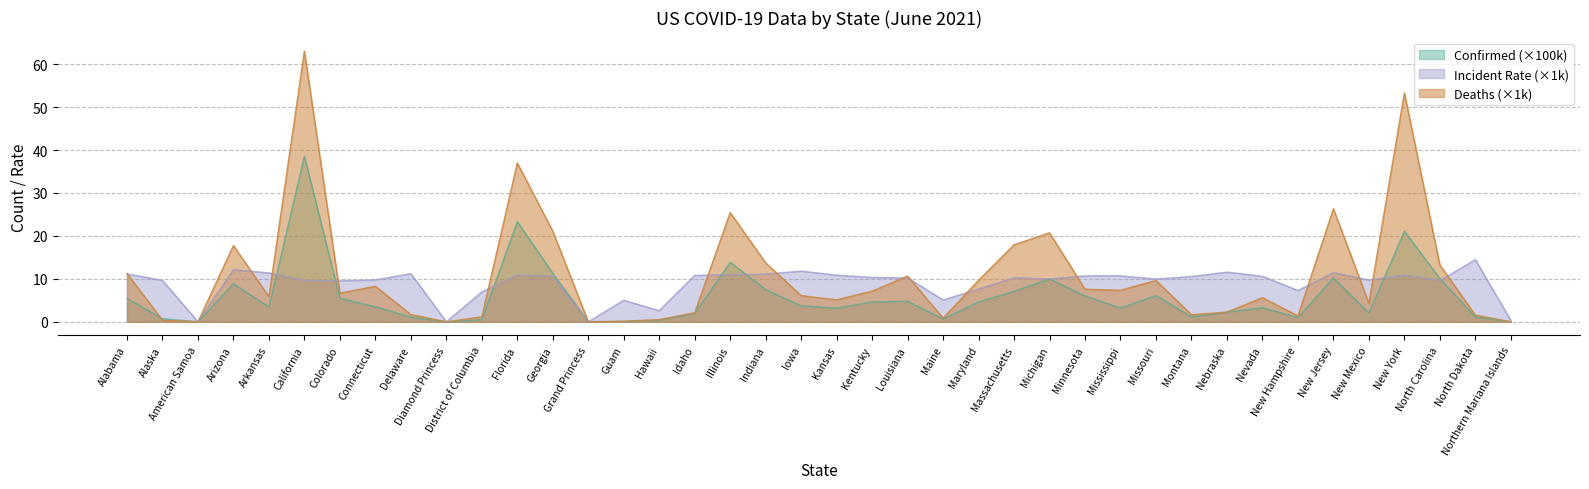

Is the value of Deaths at Arizona greater than the value of Confirmed at Iowa?

Yes